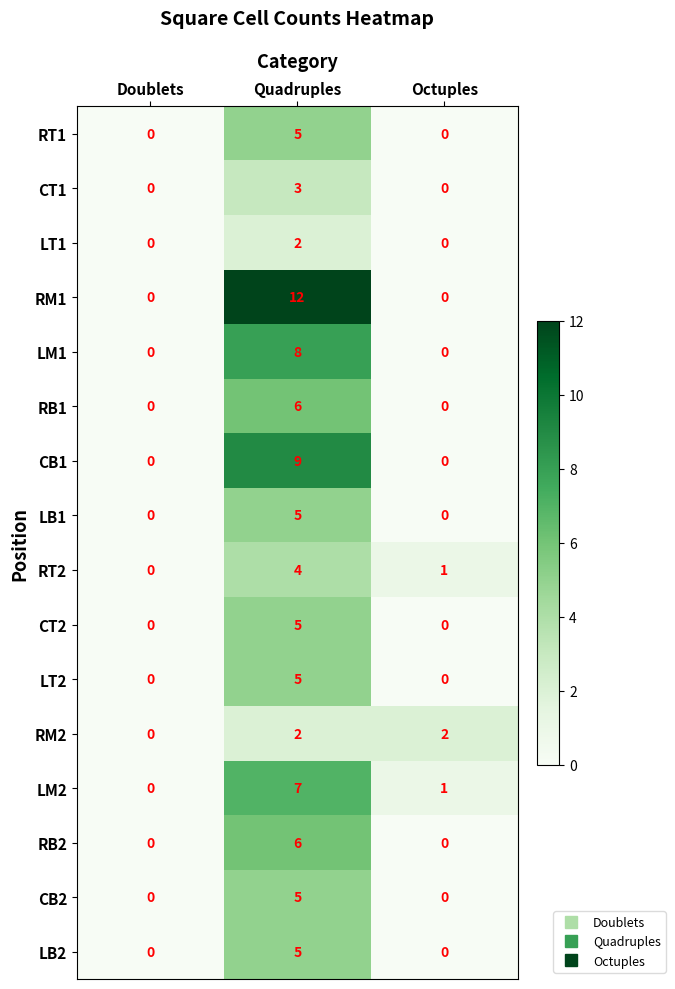

What is the sum of the RM1 values at Quadruples and Octuples?

12